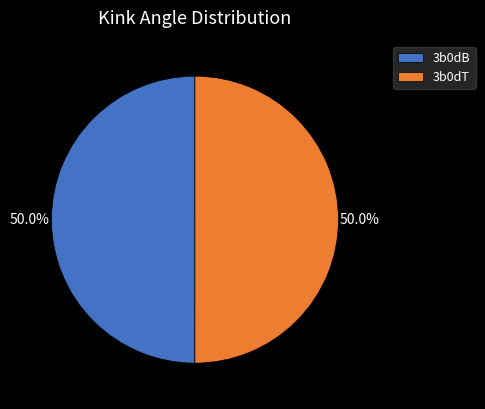

True or false: 3b0dB accounts for 65% of the total.

False